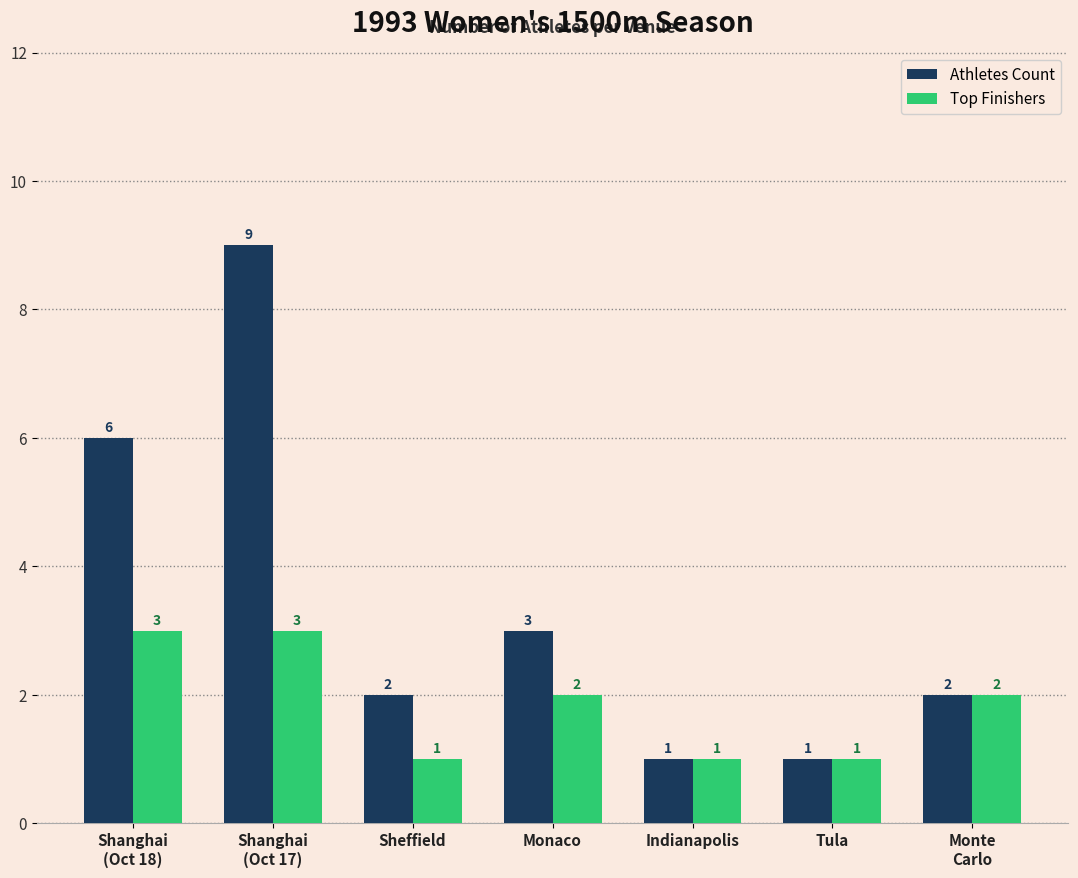

What is the difference between the second highest and minimum values in the Athletes Count series?

5